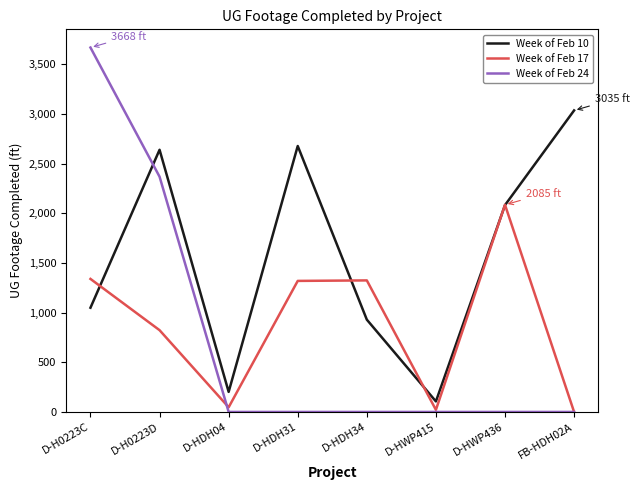

At which label does Week of Feb 10 reach its peak?

FB-HDH02A